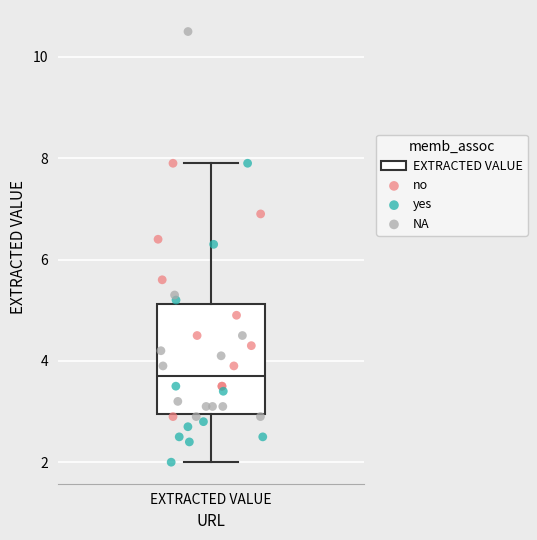

Read this box plot against the y-axis: the position of the median line, the range covered by the box, and the ends of both whiskers. The values are not printed on the chart, so give them approximately, as read against the axis.

median 3.8, box 3.0 to 5.2, whiskers 2.0 to 8.0